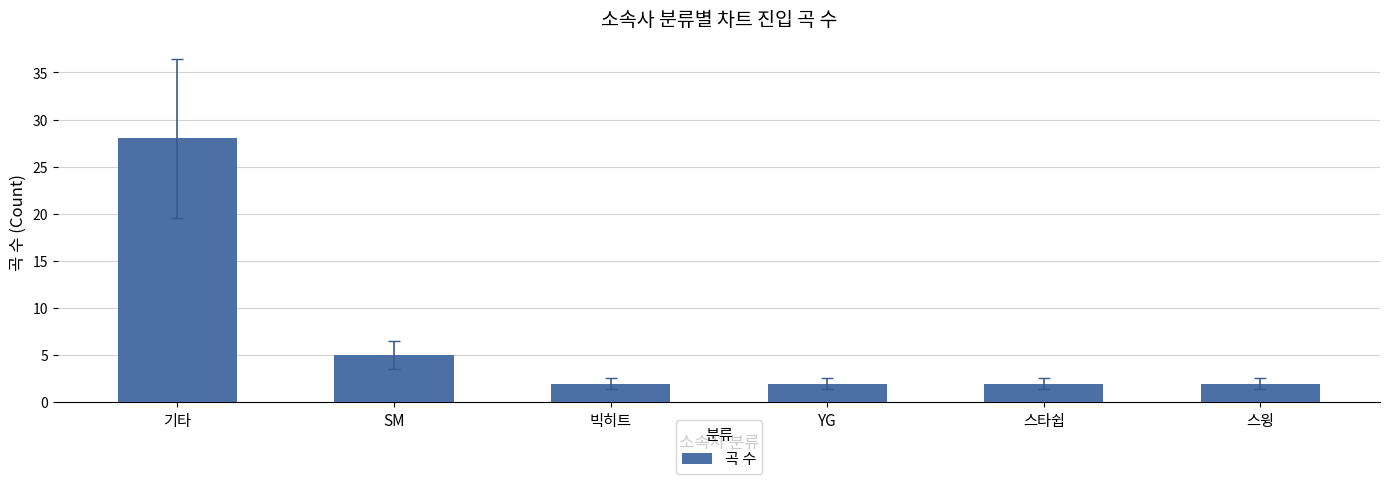

What is the sum of all values?

41